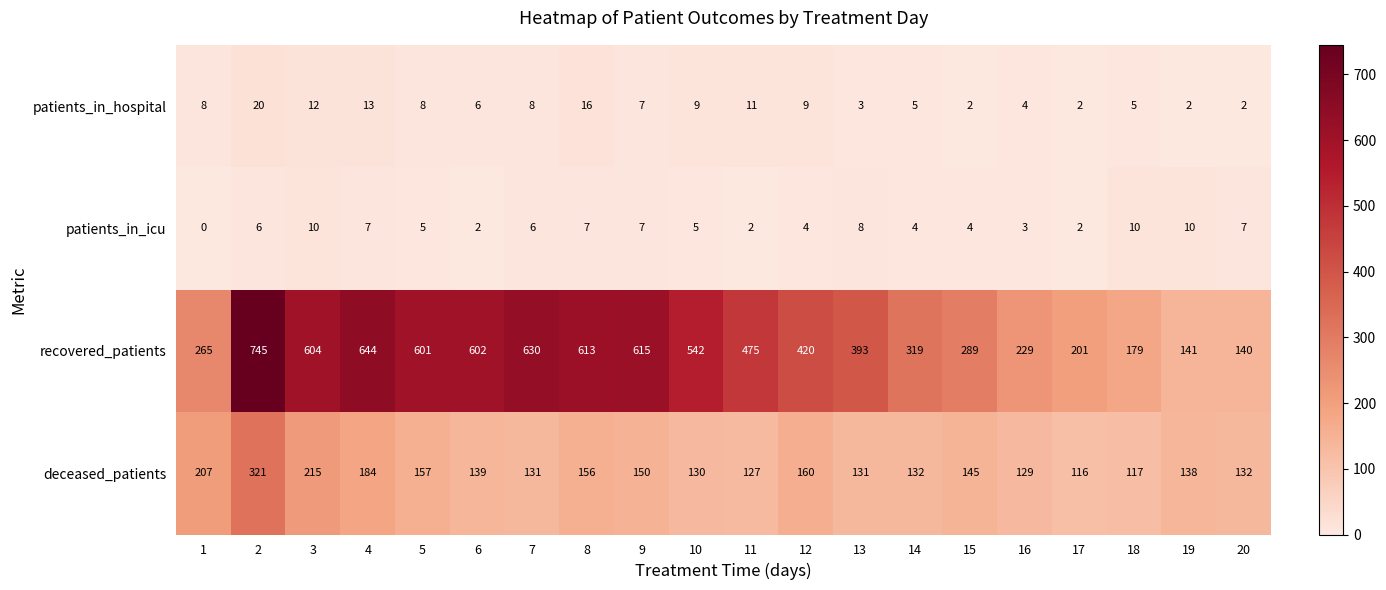

What is the difference between the maximum and minimum values in the recovered_patients series?

605